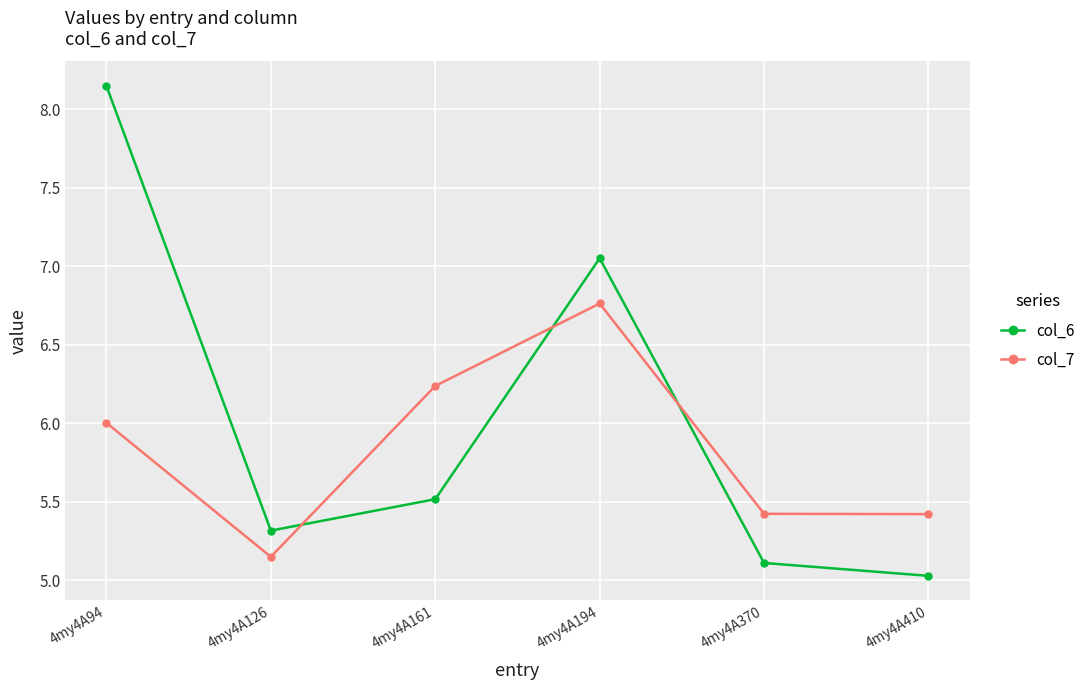

How many interior local peaks does the col_7 series have?

1